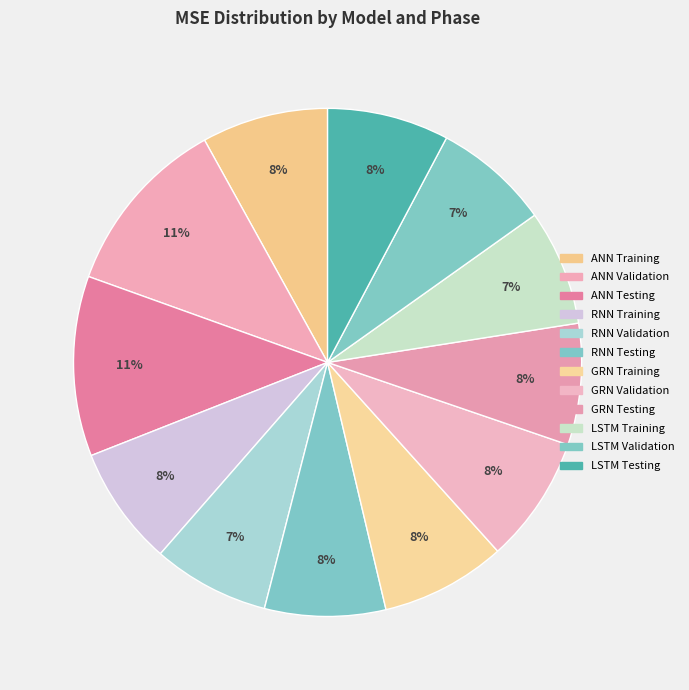

What percentage do RNN Validation and ANN Testing together represent?

18.9%